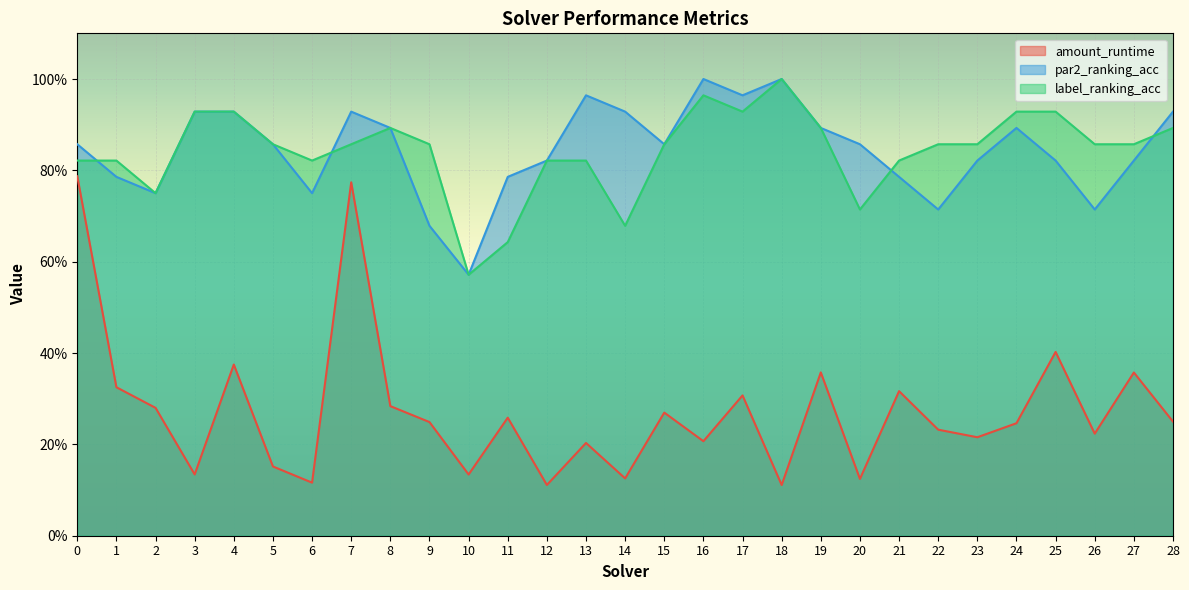

What is the sum of the amount_runtime values at 6 and 20?

0.2